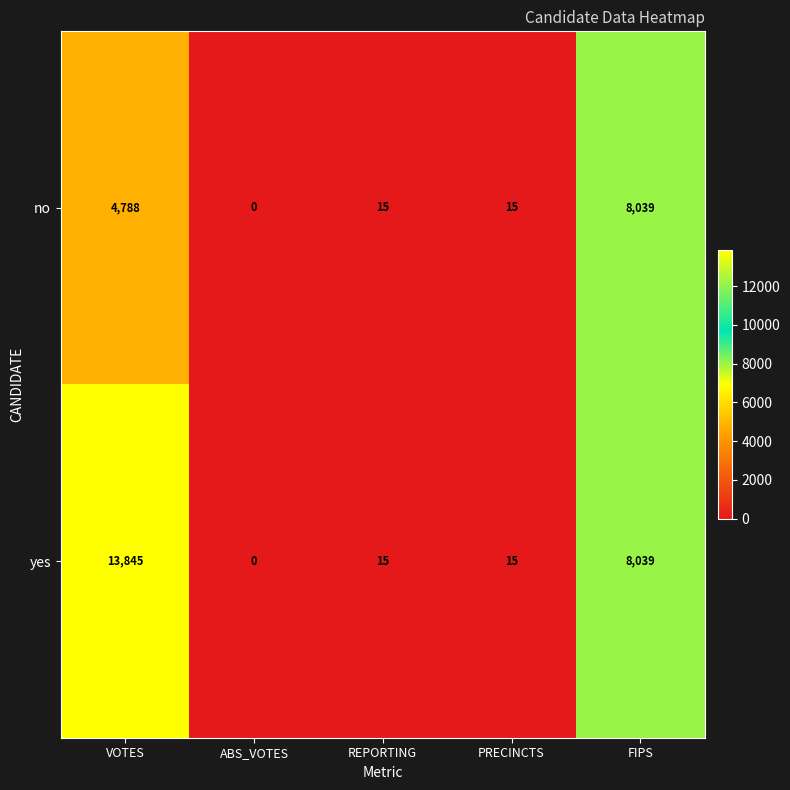

What is the average value of the yes series?

4383